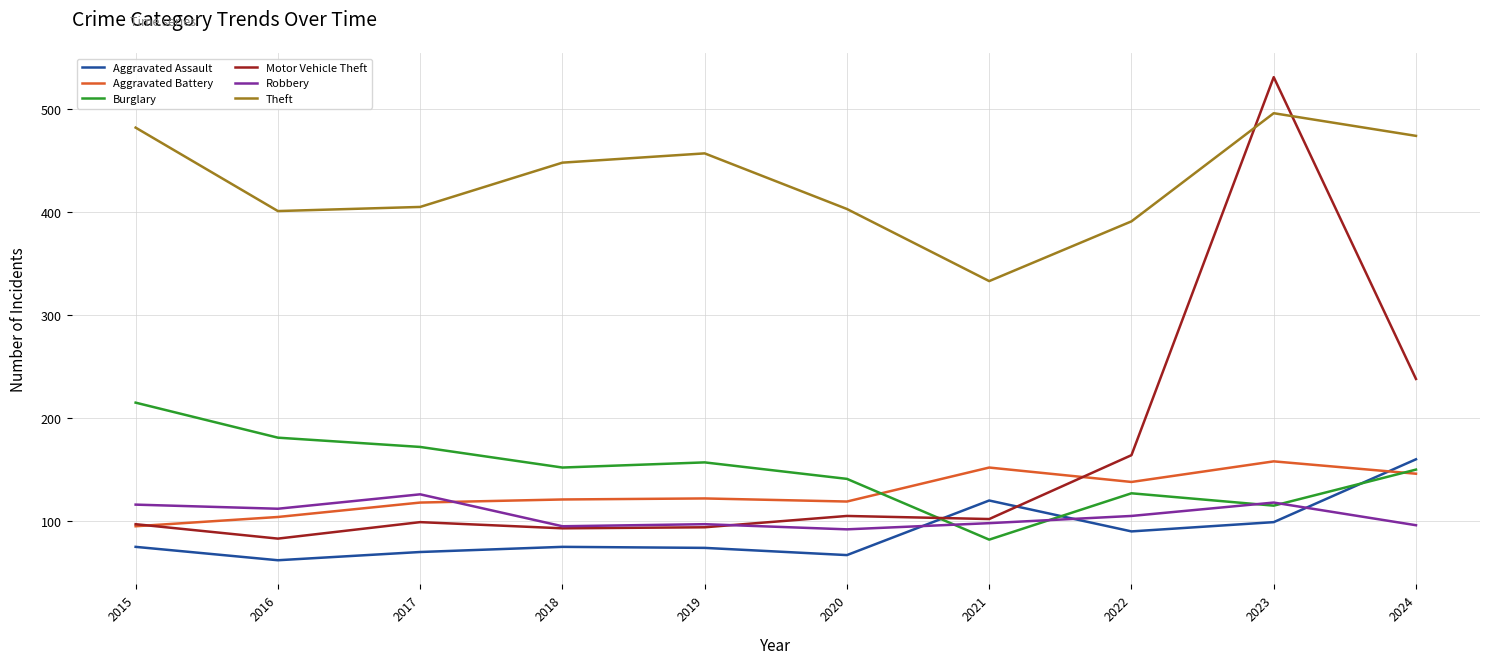

In Motor Vehicle Theft, how many points are higher than both neighbors (excluding endpoints)?

3